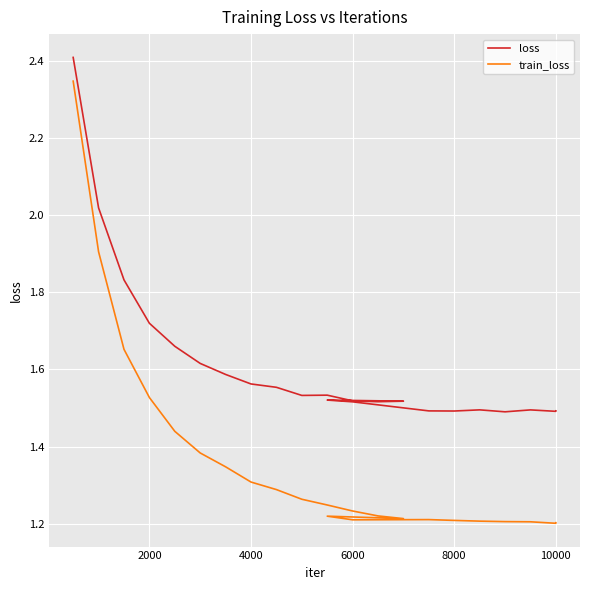

True or false: loss and train_loss cross at least once.

False